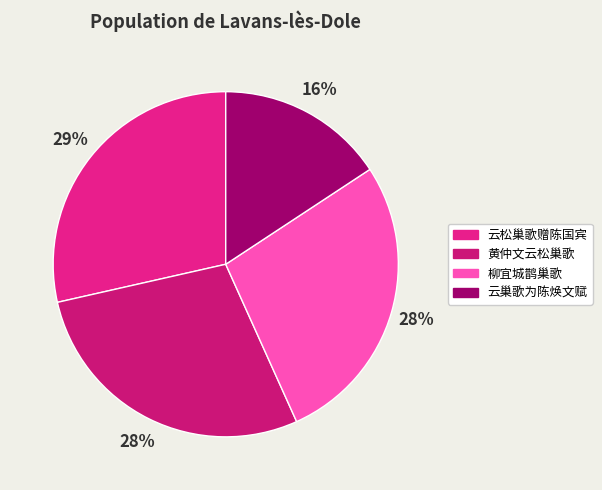

Is it true that 云松巢歌赠陈国宾 is 29% of the pie?

True